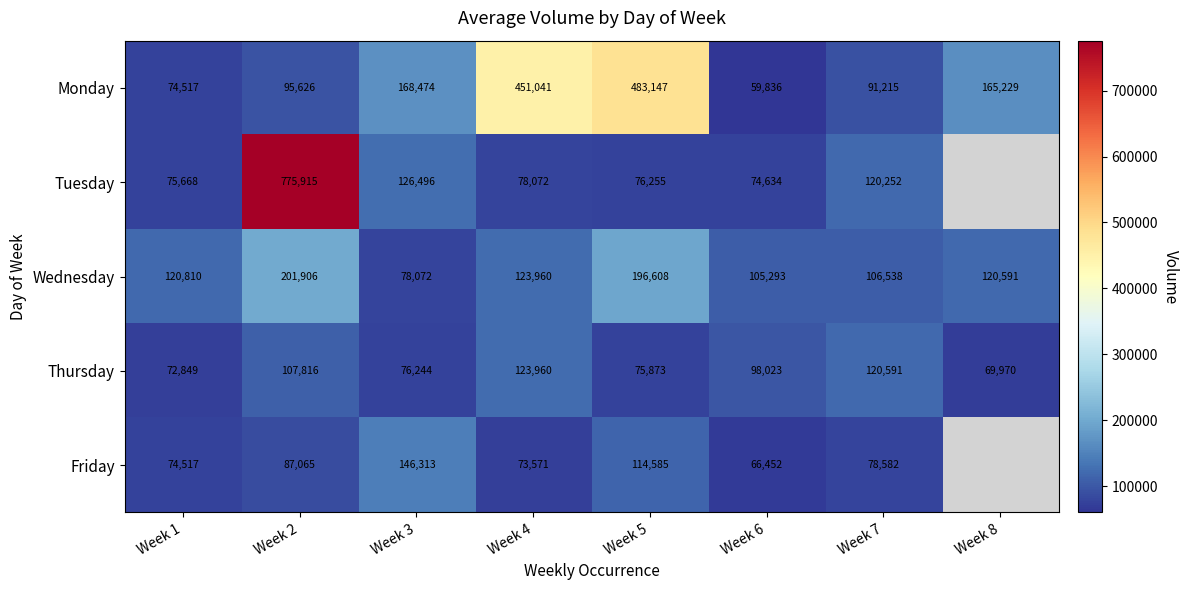

What is the spread (max minus min) of values at Week 2?

688850